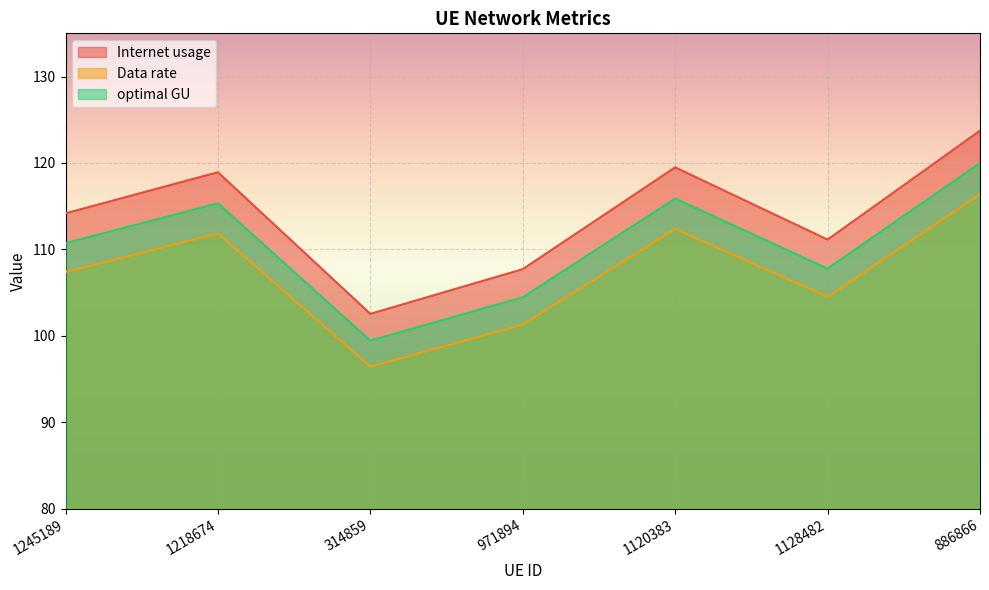

What value does the Data rate series have at 1128482?

104.5